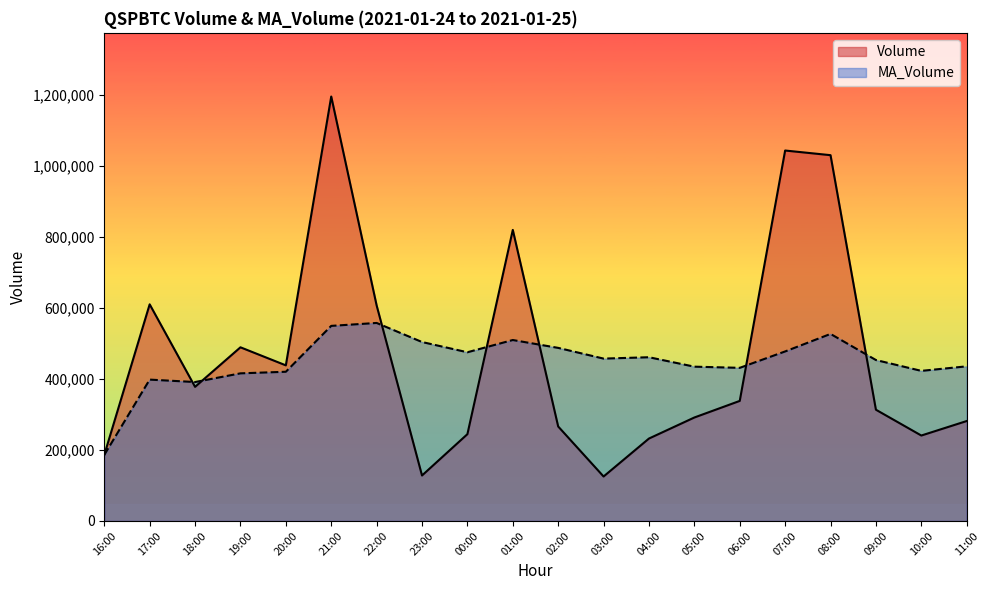

True or false: Volume has more than 0 points higher than both neighbors.

True